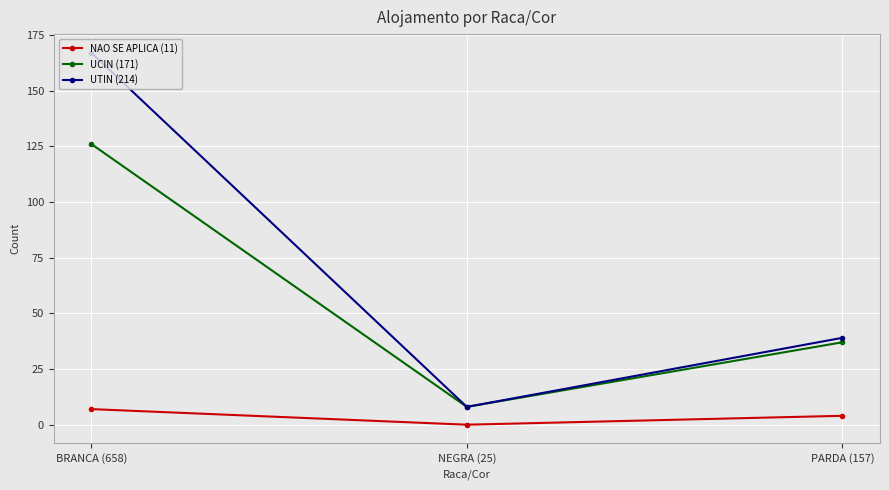

Reading left to right, transcribe all the data shown in this chart.

NAO SE APLICA (11): BRANCA (658)=7	NEGRA (25)=0	PARDA (157)=4
UCIN (171): BRANCA (658)=126	NEGRA (25)=8	PARDA (157)=37
UTIN (214): BRANCA (658)=167	NEGRA (25)=8	PARDA (157)=39